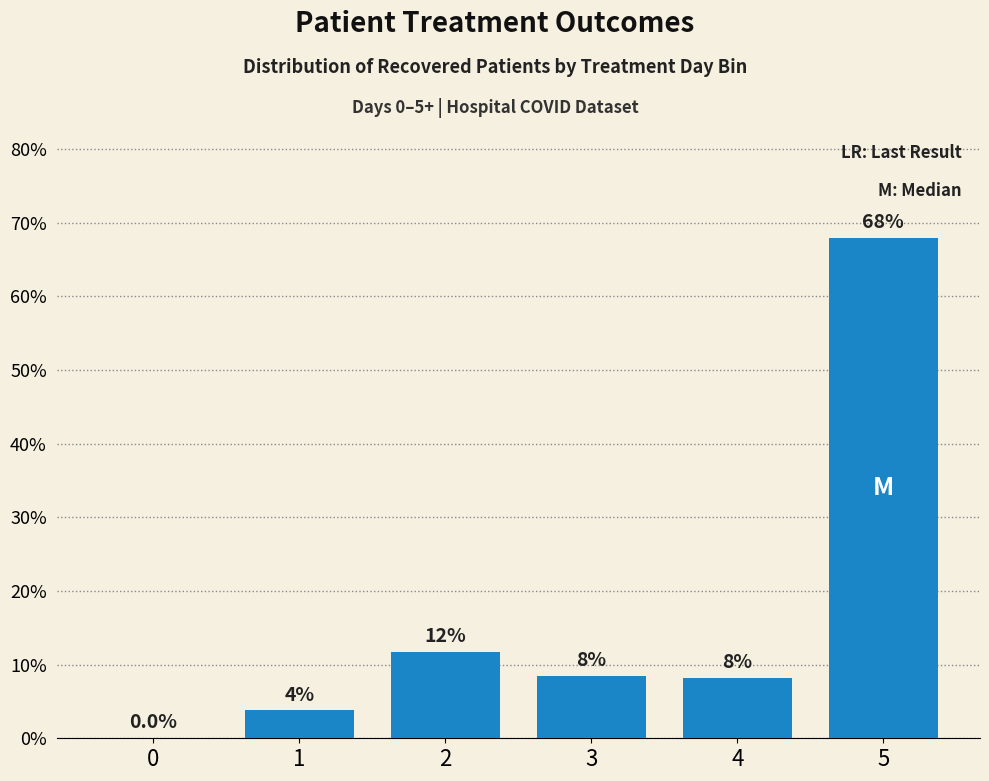

Is it true that the value at 4 is 5.5?

False